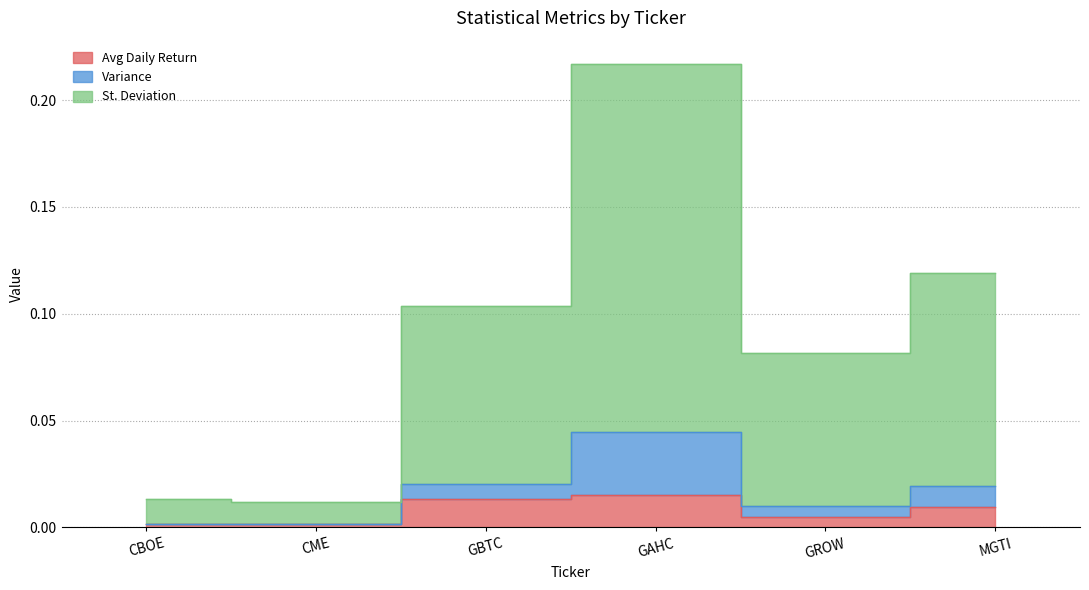

Where is the first local maximum for Avg Daily Return?

GAHC